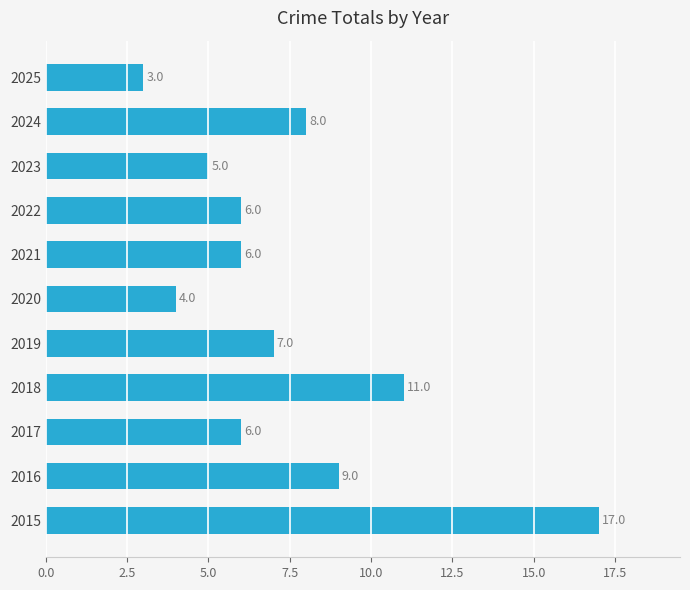

What is the sum of all values?

82